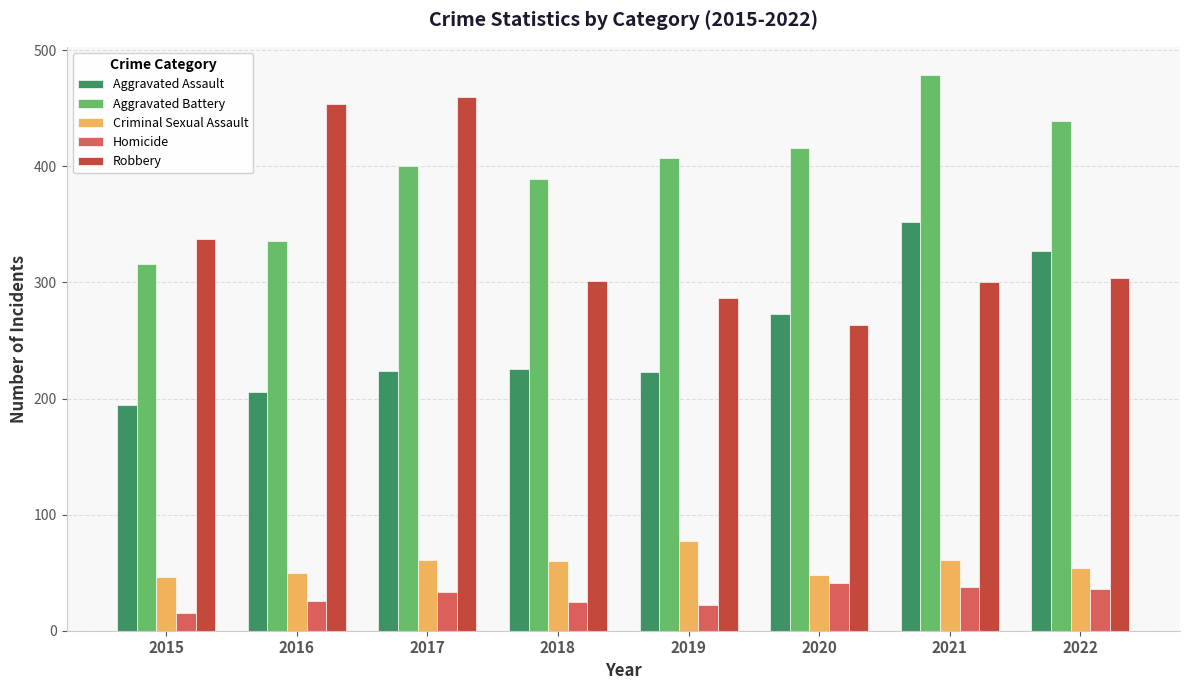

Does the chart contain stacked bars?

No